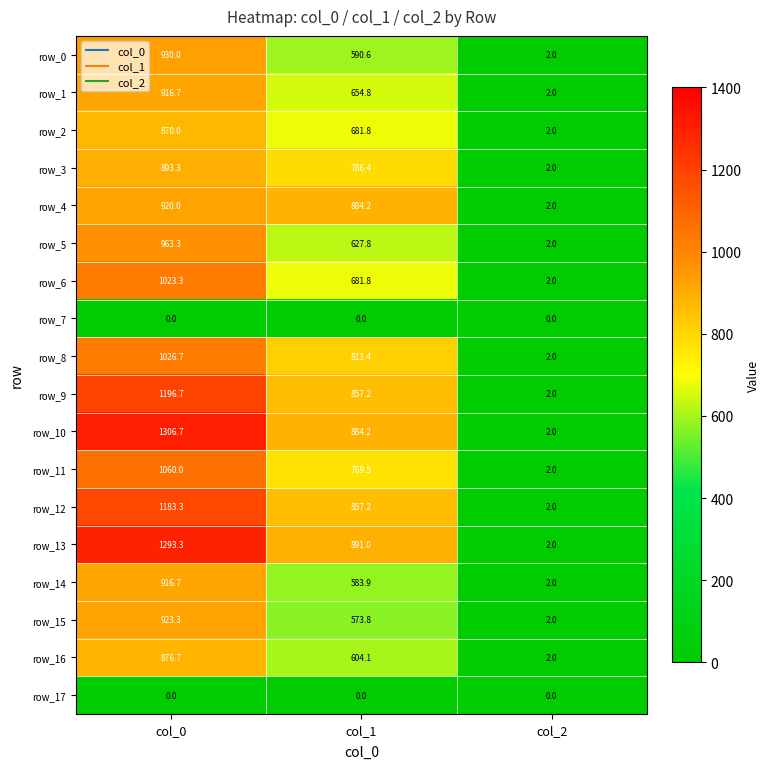

The value of row_17 at col_0 is 0.0. True or false?

True